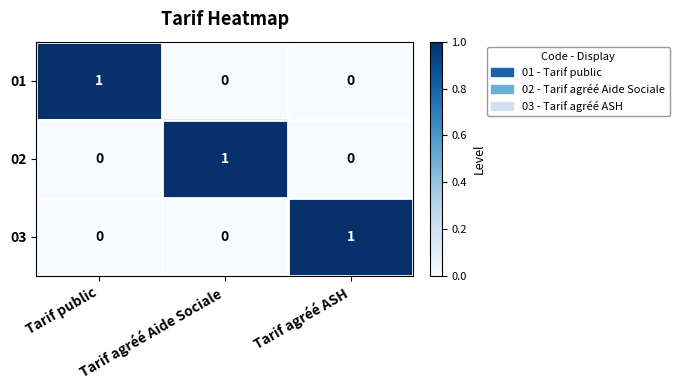

What is the difference between the highest and lowest values at Tarif agréé ASH?

1